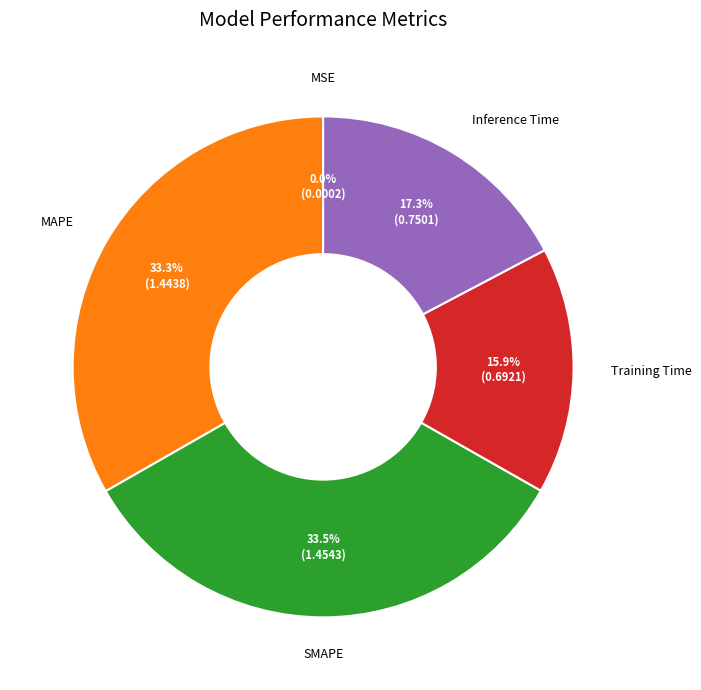

How much of the chart is everything except SMAPE?

66.5%